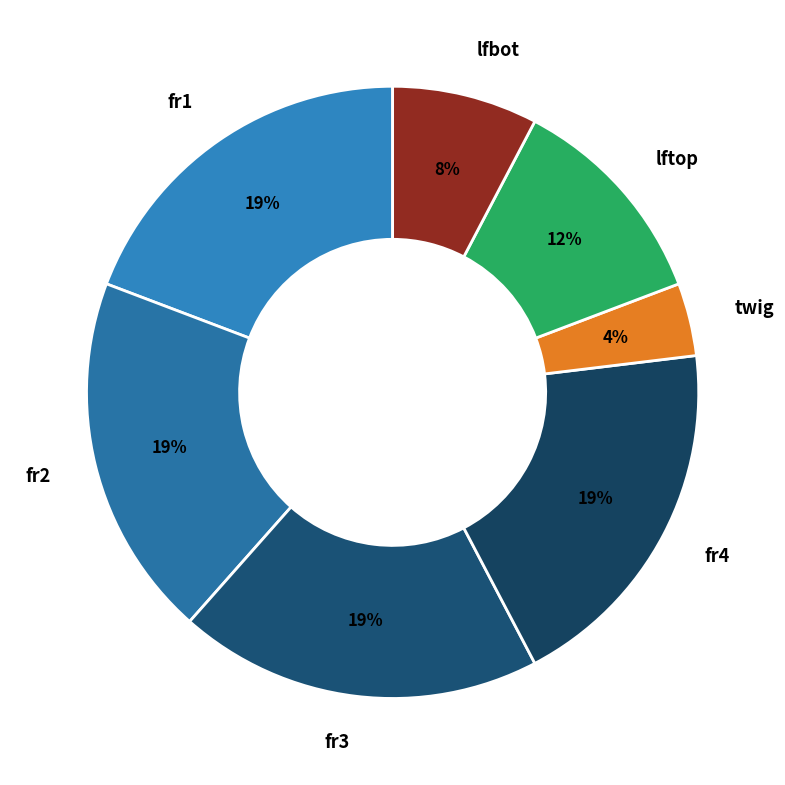

Does lftop account for over 50% of the chart?

No